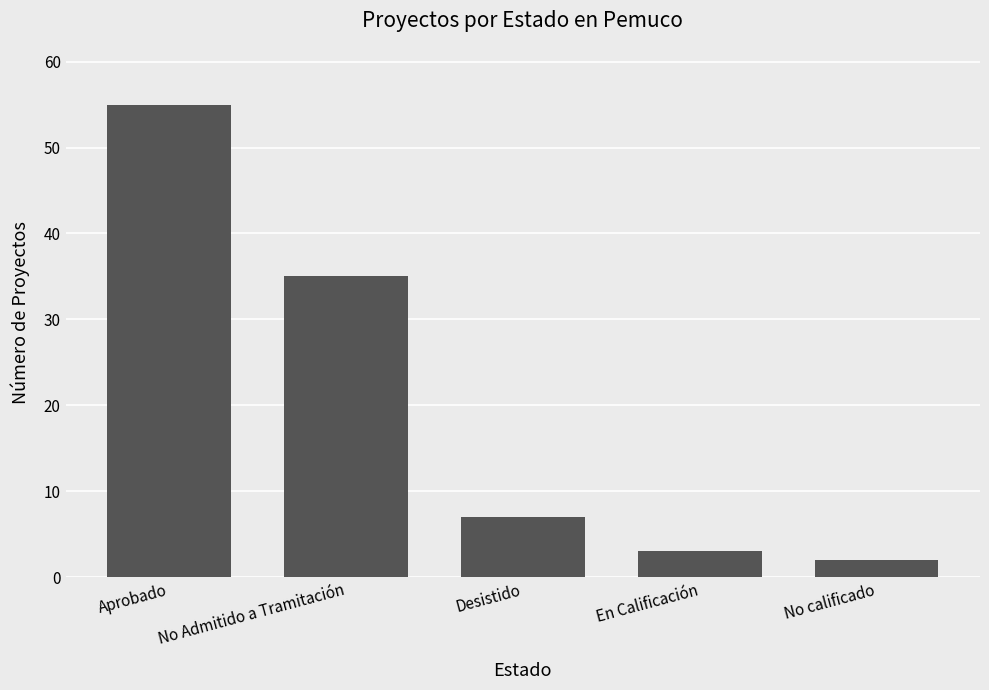

Approximately how many times larger is the value at No Admitido a Tramitación compared to No calificado?

17.5